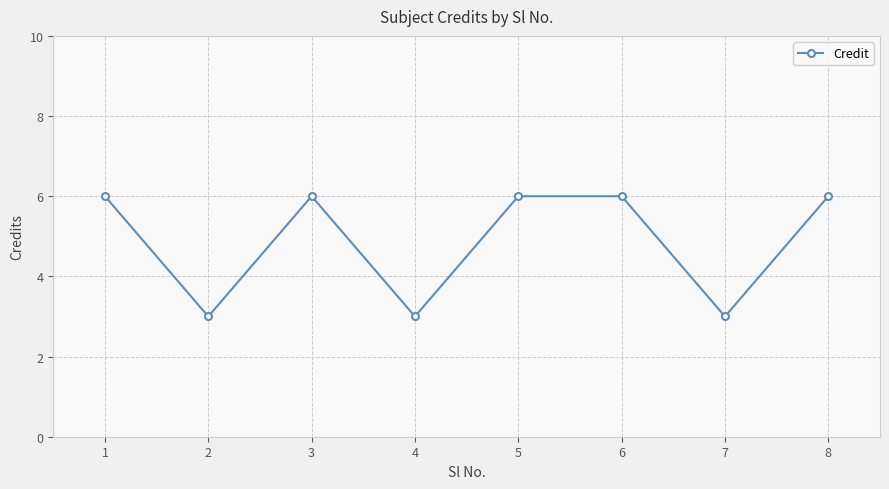

What is the smallest value displayed?

3